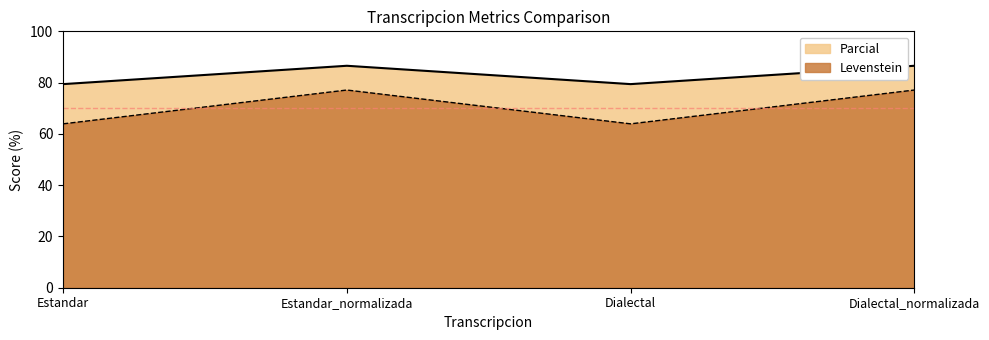

Which series has the largest range (max minus min)?

Levenstein